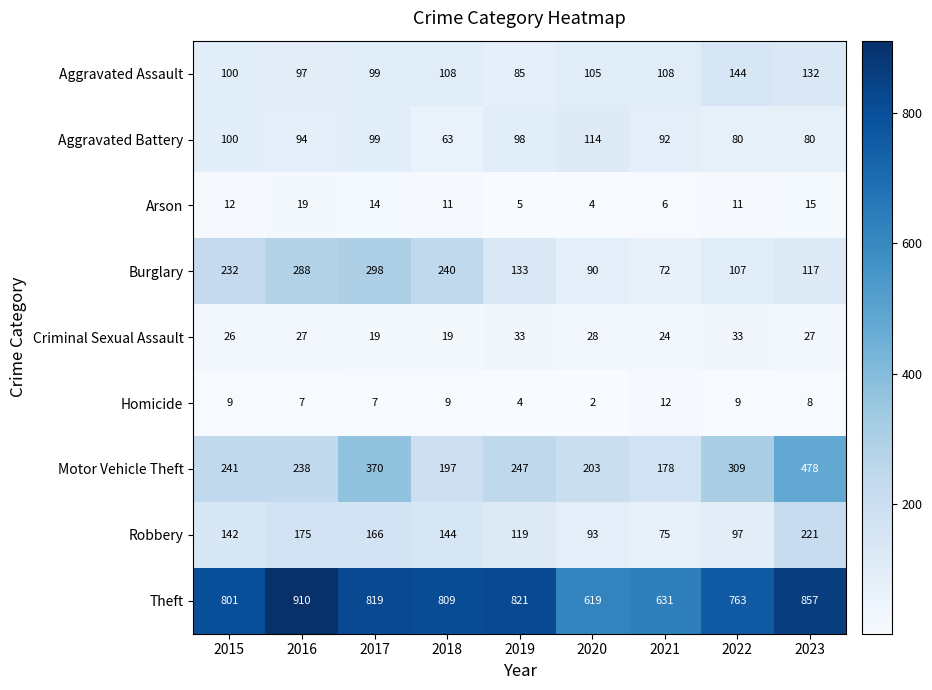

What is the sum of all Criminal Sexual Assault values?

236